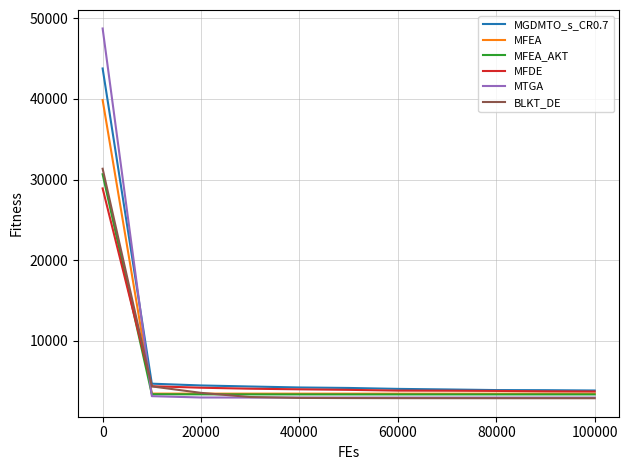

Which series has the largest range (max minus min)?

MTGA